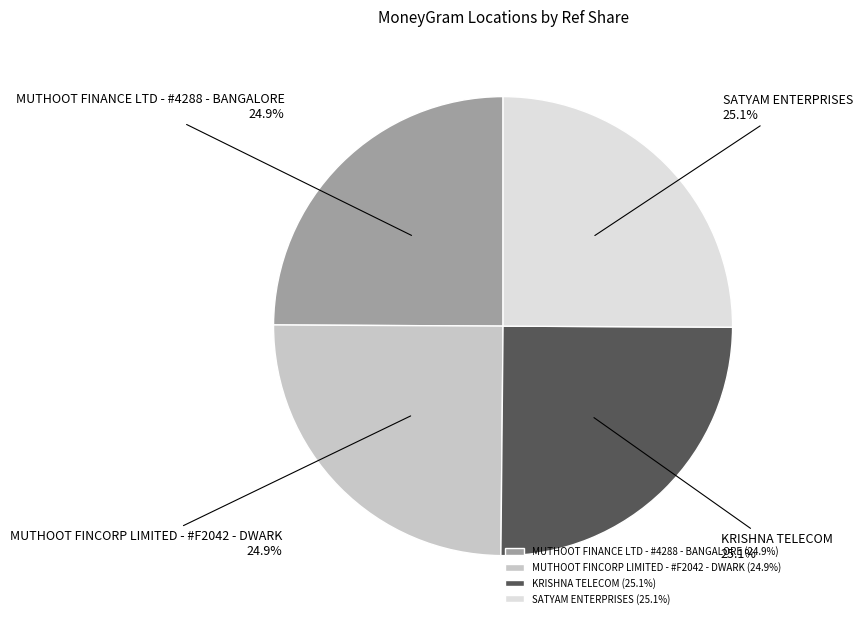

Combined, what portion of the pie is KRISHNA TELECOM and MUTHOOT FINANCE LTD - #4288 - BANGALORE?

50.0%